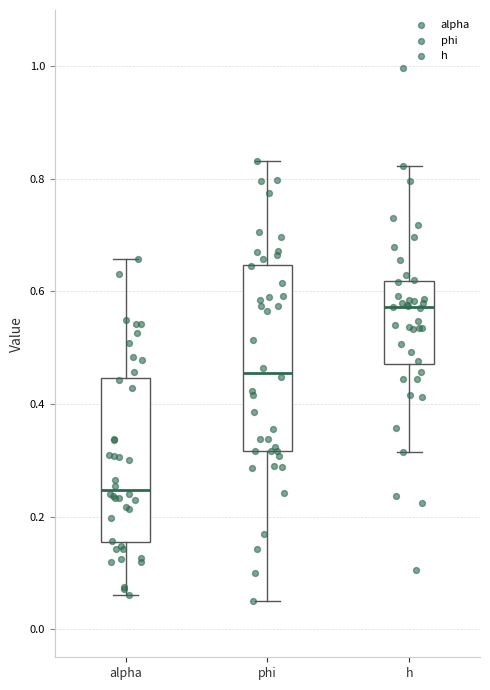

Where is the upper edge of the box for alpha on the y-axis? The values are not printed on the chart, so give them approximately, as read against the axis.

0.44